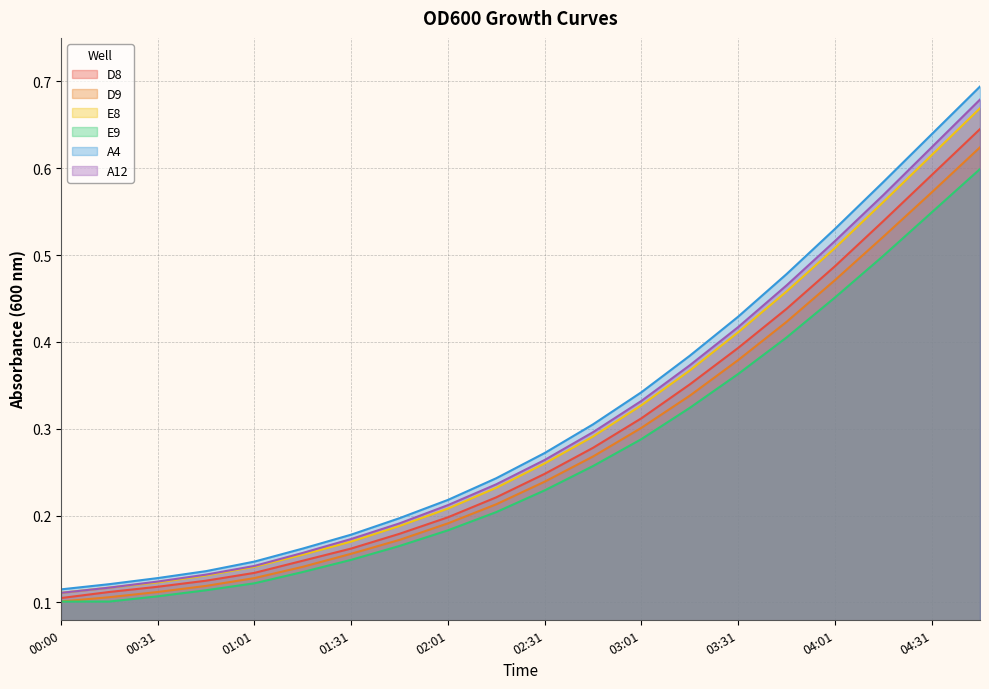

How many lines are shown in the chart?

6